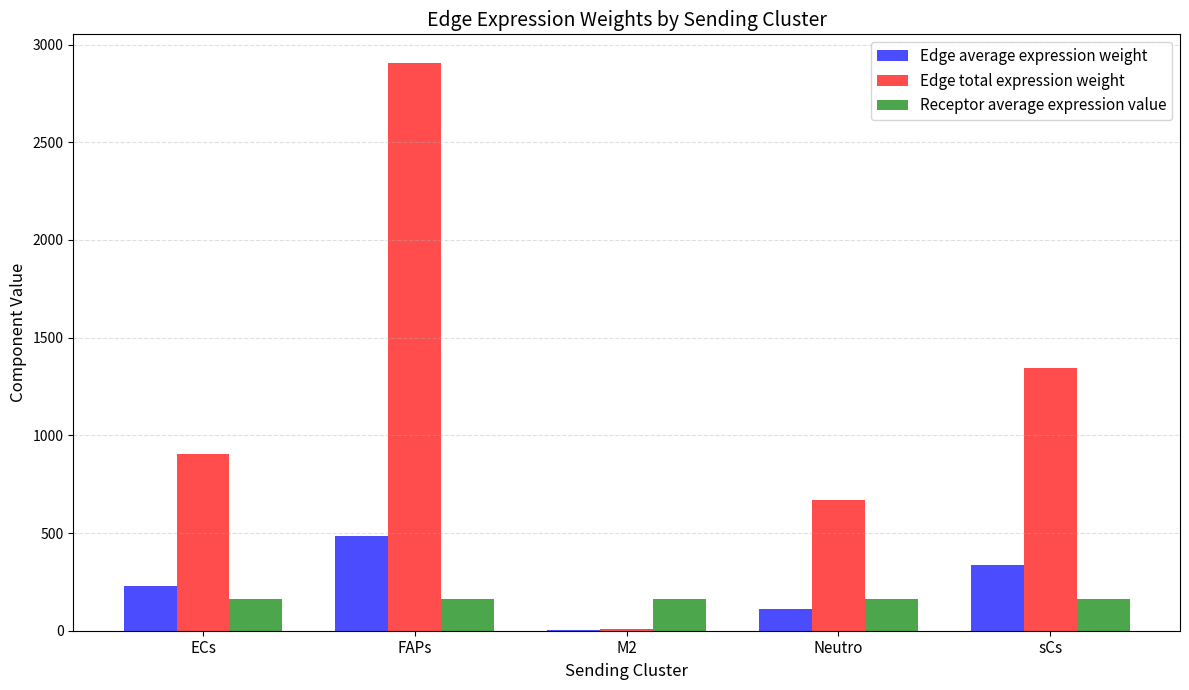

Is it true that Edge average expression weight equals 396.1 at ECs?

False